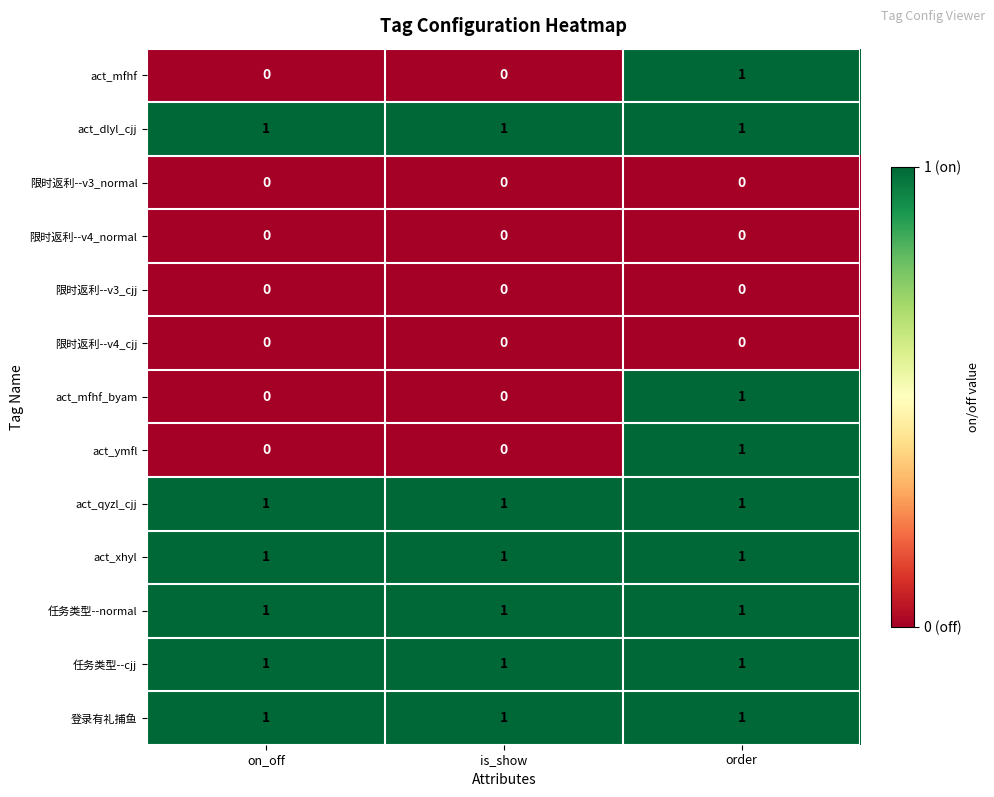

True or false: act_dlyl_cjj has a value of 1 at is_show.

True